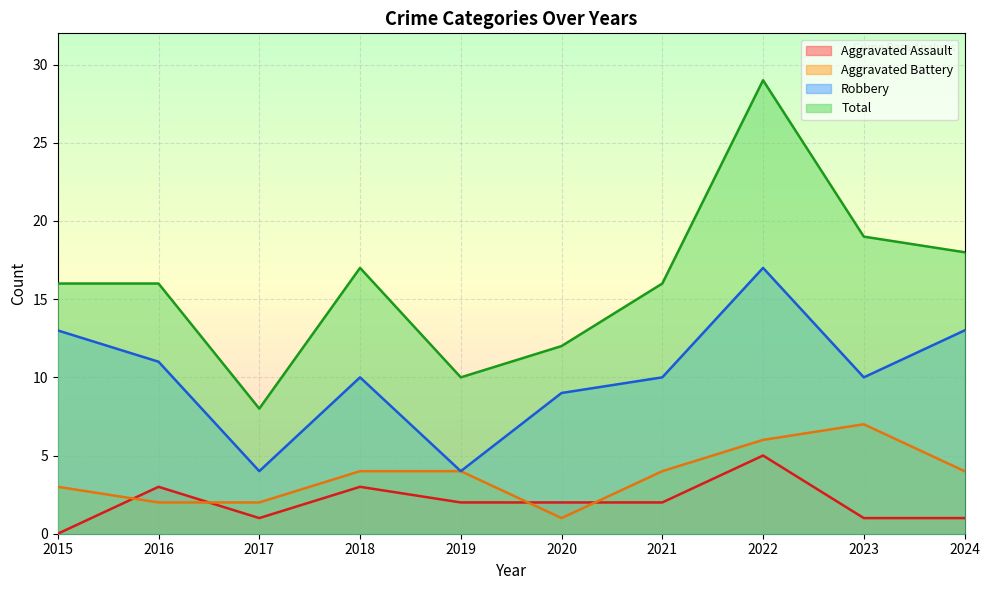

Rank the categories by Aggravated Assault value from lowest to highest.

2015, 2017, 2023, 2024, 2019, 2020, 2021, 2016, 2018, 2022